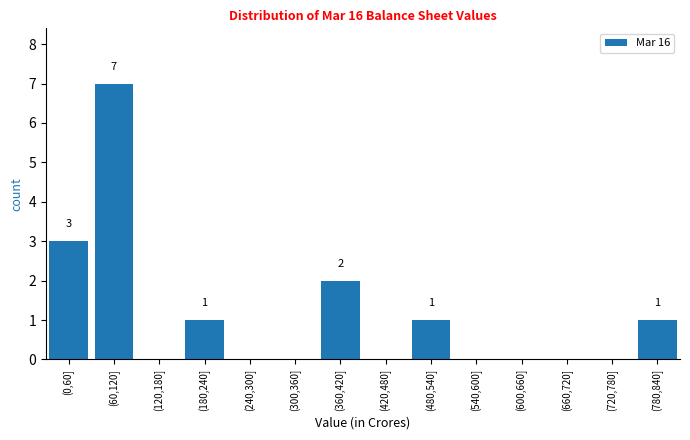

Reading left to right, transcribe all the data shown in this chart.

(0,60]=3	(60,120]=7	(120,180]=0	(180,240]=1	(240,300]=0	(300,360]=0	(360,420]=2	(420,480]=0	(480,540]=1	(540,600]=0	(600,660]=0	(660,720]=0	(720,780]=0	(780,840]=1